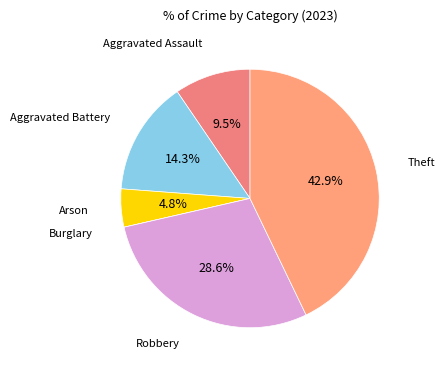

To the nearest percent, what is the difference between the largest and smallest slice percentages?

43%